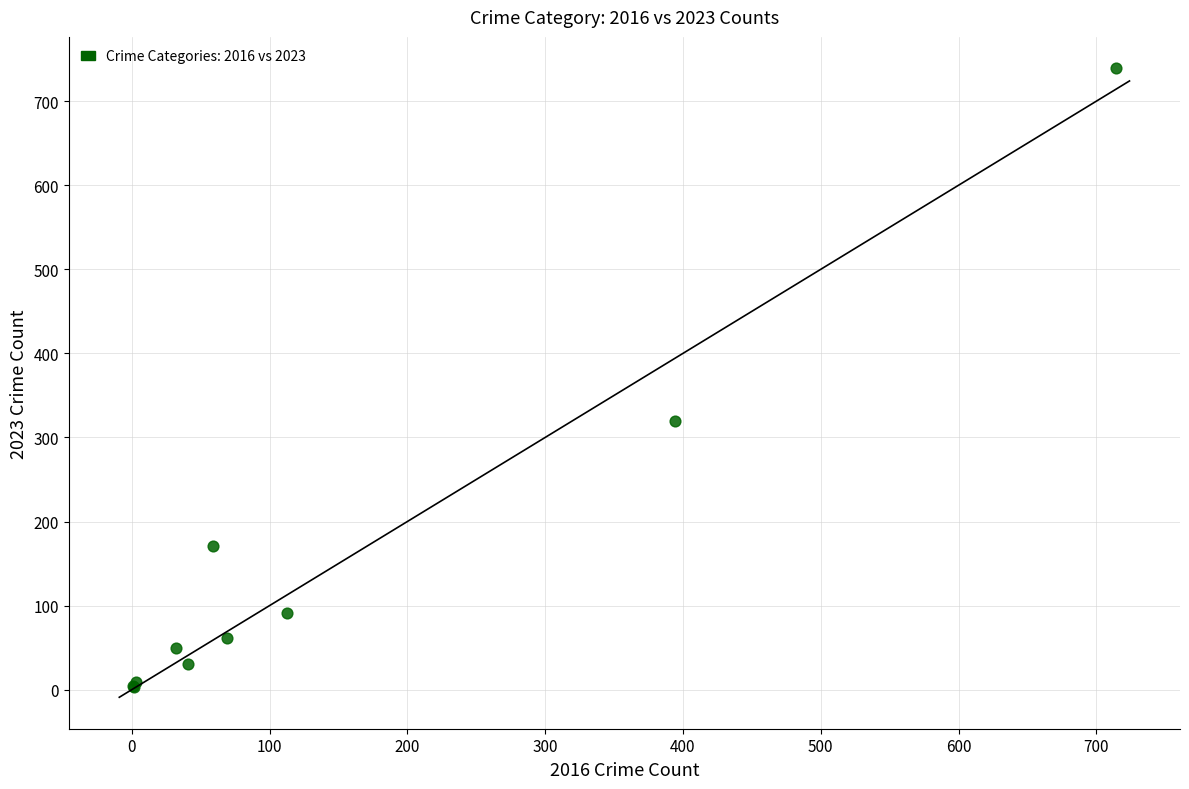

What Y value in the scatter plot is closest to 371?

319